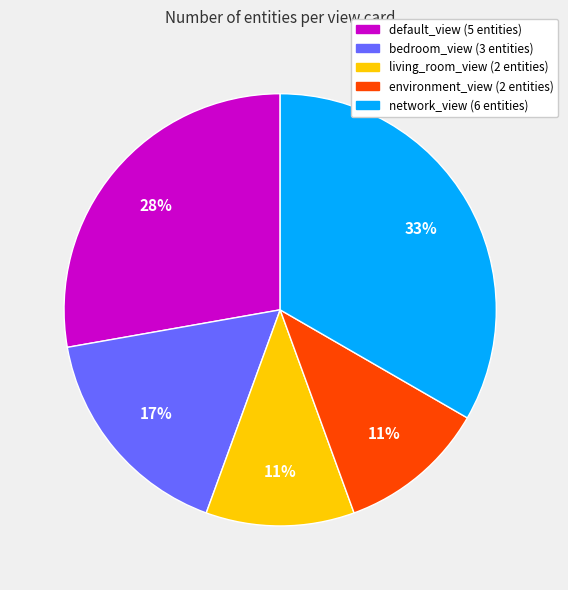

Does living_room_view (2 entities) represent more than half of the total?

No